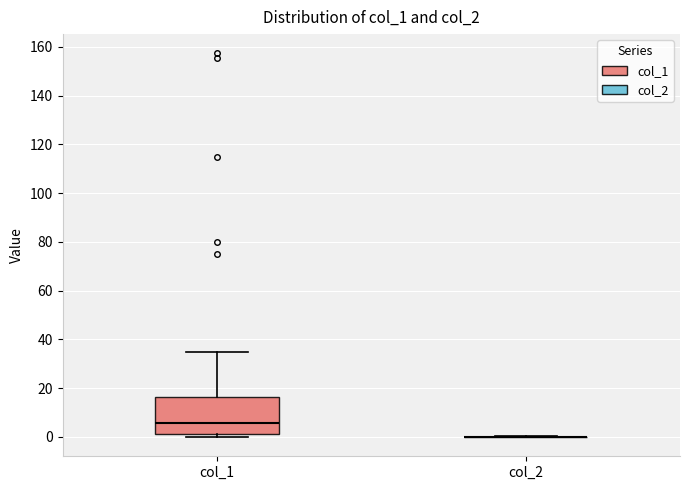

Reading left to right, transcribe this box plot: for each box, give where its median line is, the range the box spans, and where its two whiskers end, as read against the y-axis. The values are not printed on the chart, so give them approximately, as read against the axis.

col_1: median 6, box 2 to 16, whiskers 0 to 34
col_2: box collapsed to a line at 0, whiskers 0 to 0